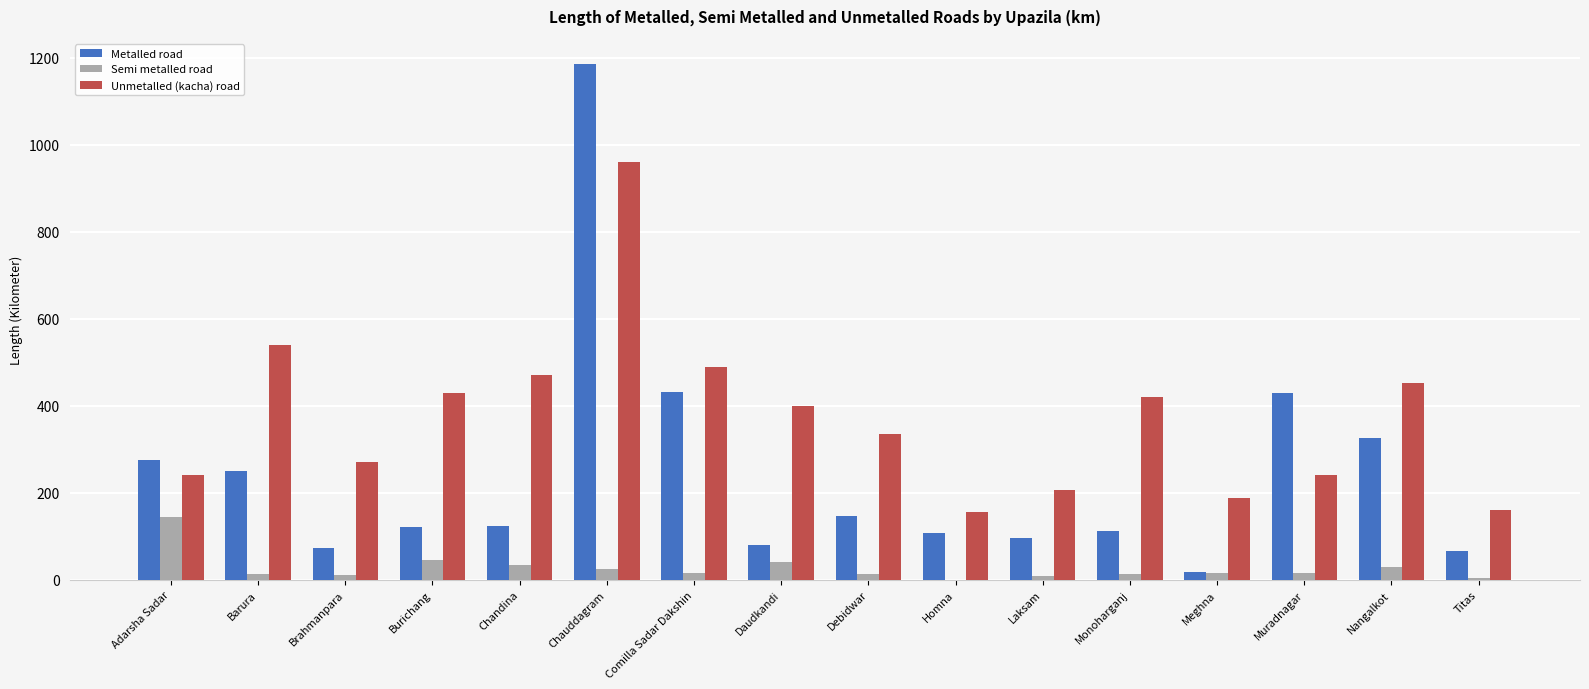

The Metalled road series shows 325.9 at Nangalkot. True or false?

True